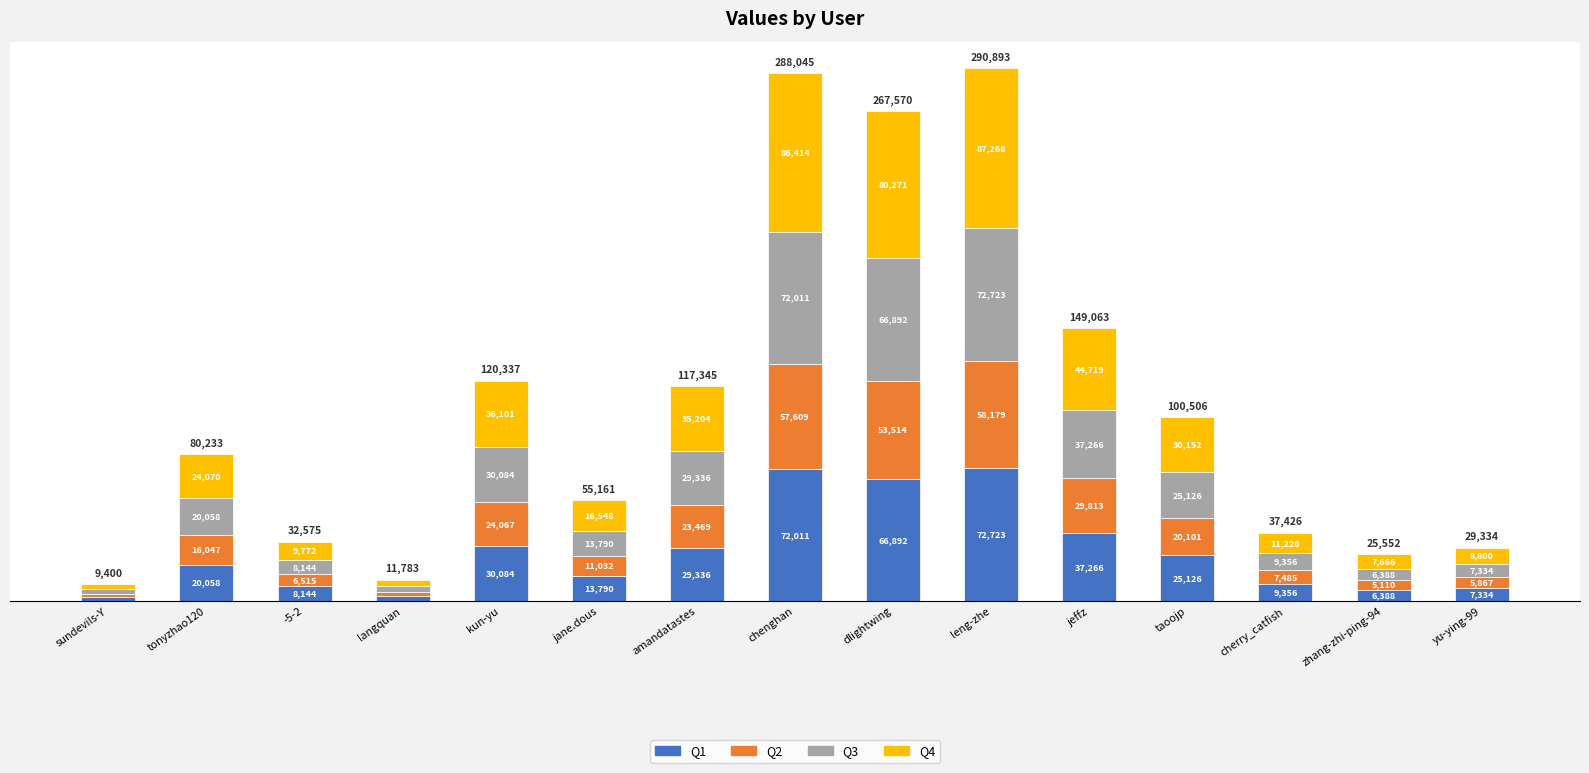

Count the number of data series in this chart.

4